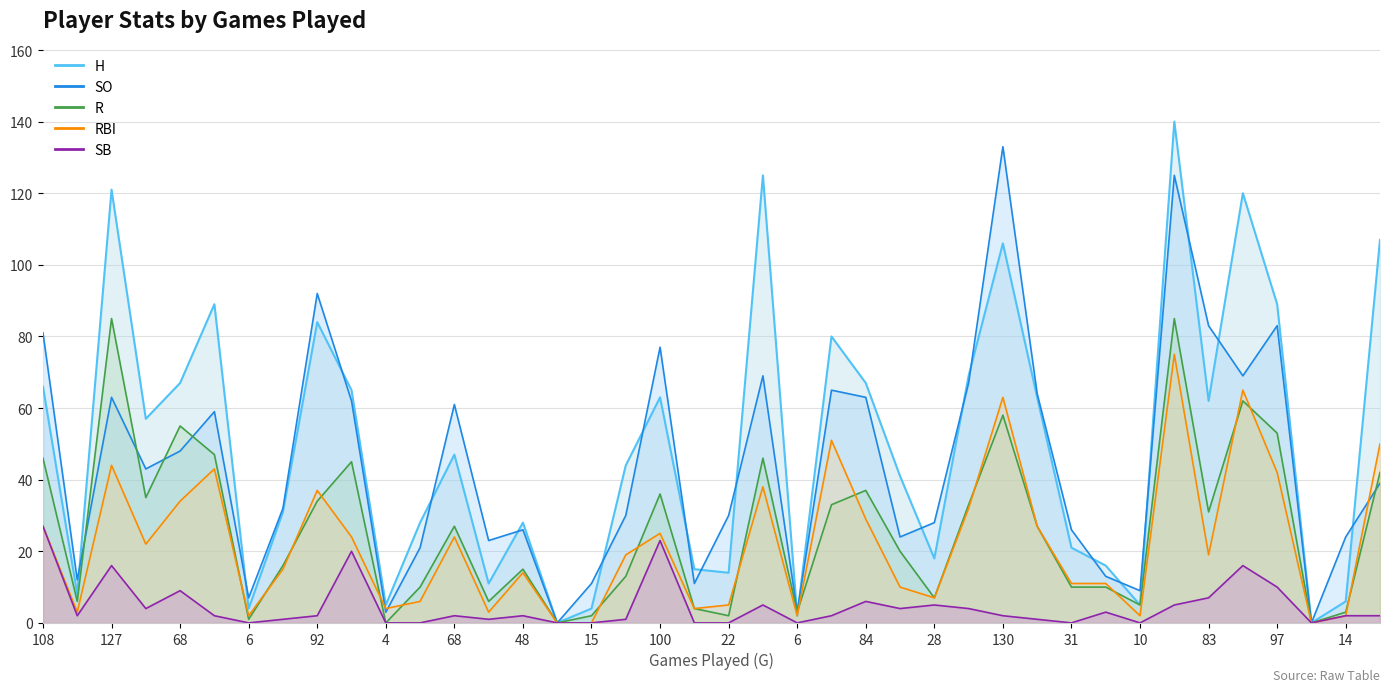

Between 46 and 92, which is larger?

92